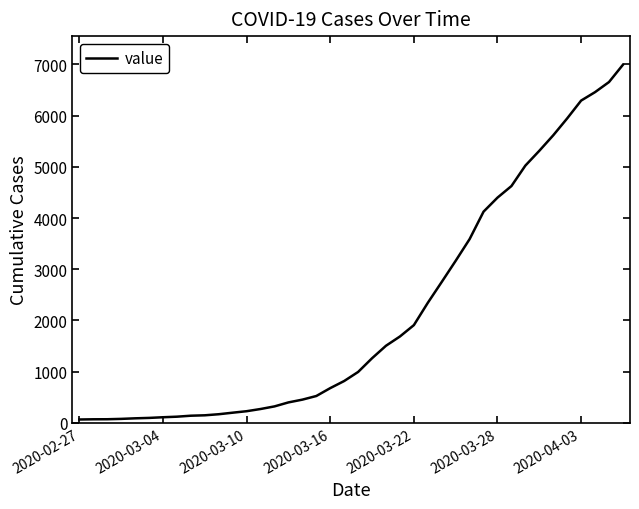

What is the greatest value displayed?

6995